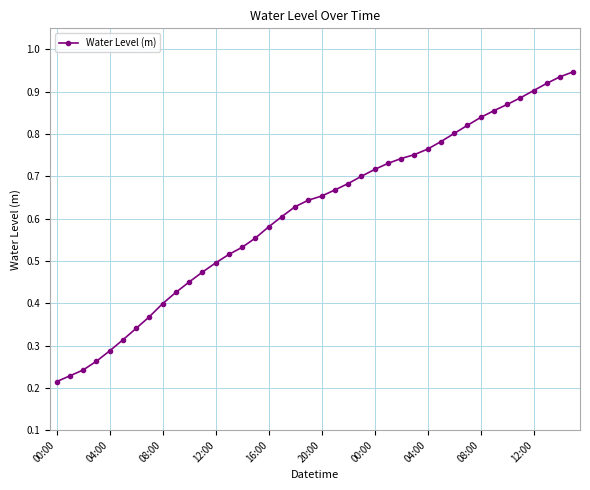

What is the sum of all values?

24.5